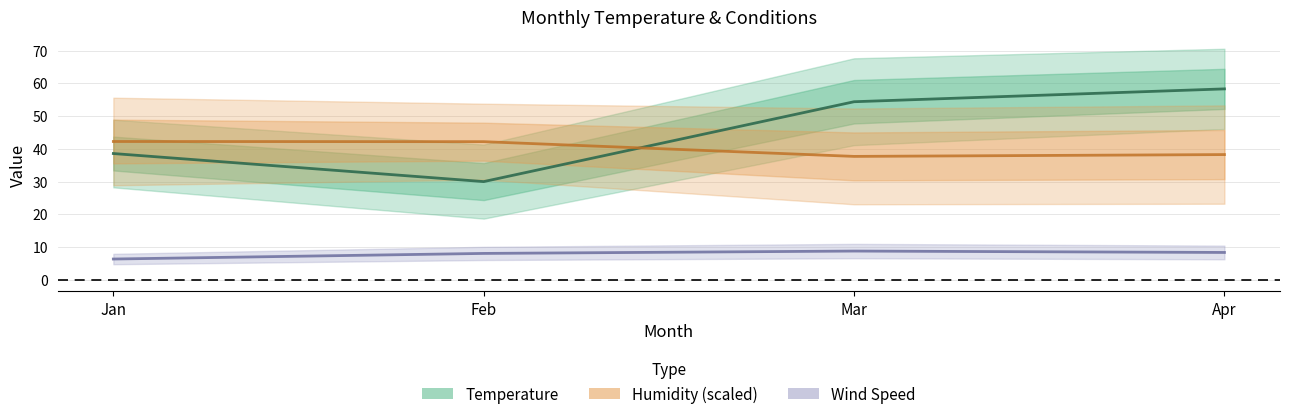

Rank the series by their maximum value, from highest to lowest.

Mean Temp, Mean Humidity (scaled), Mean Wind Speed